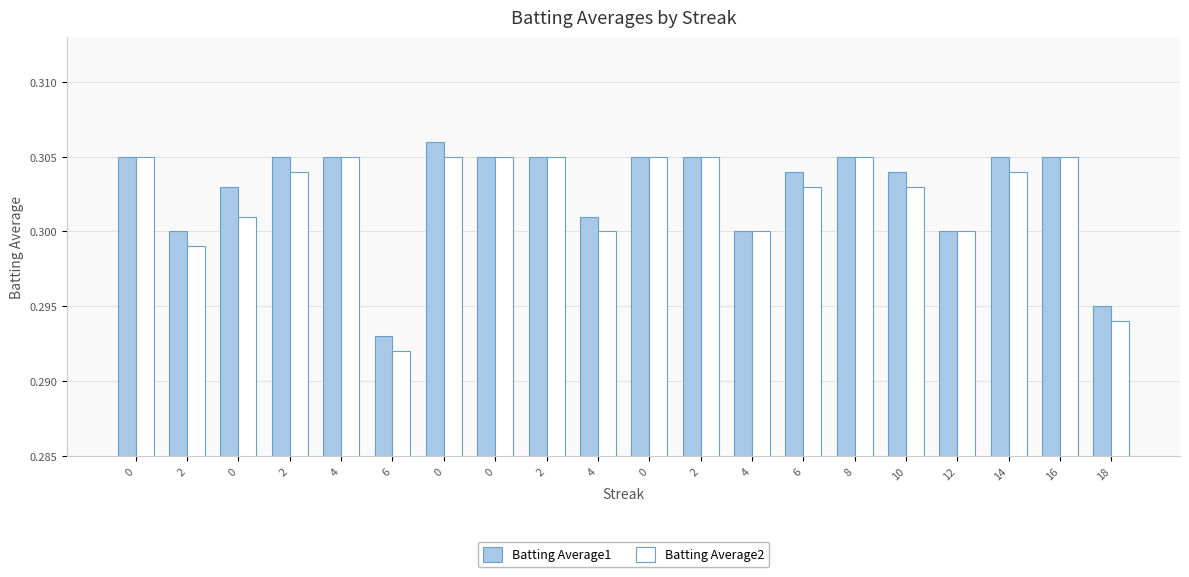

Count the number of data series in this chart.

2